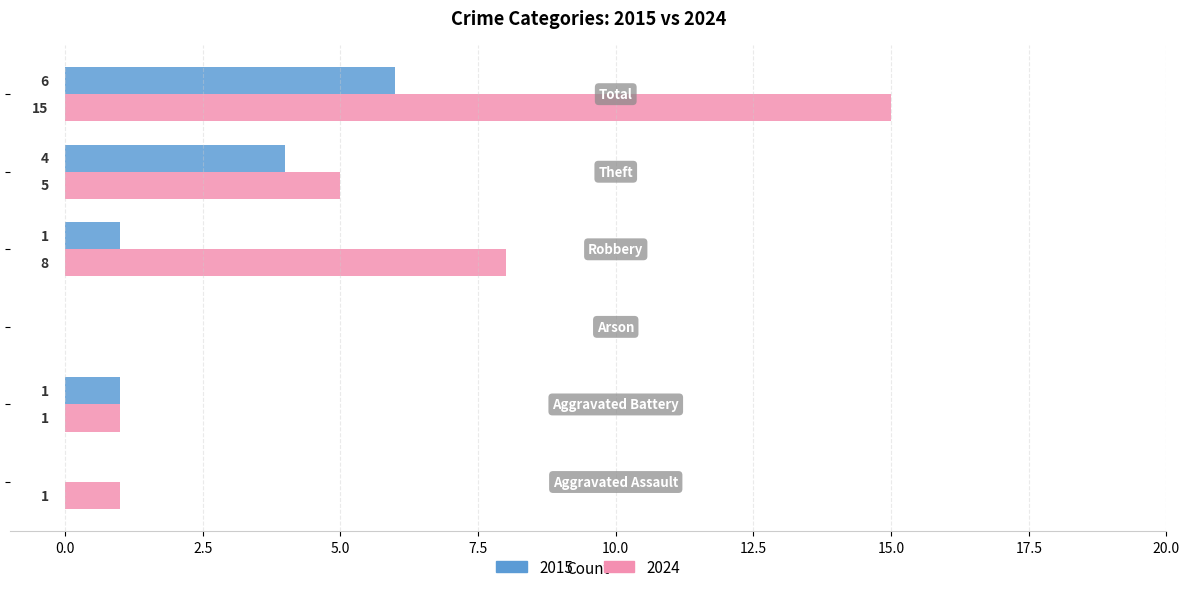

Which series has the largest total across all categories?

2024